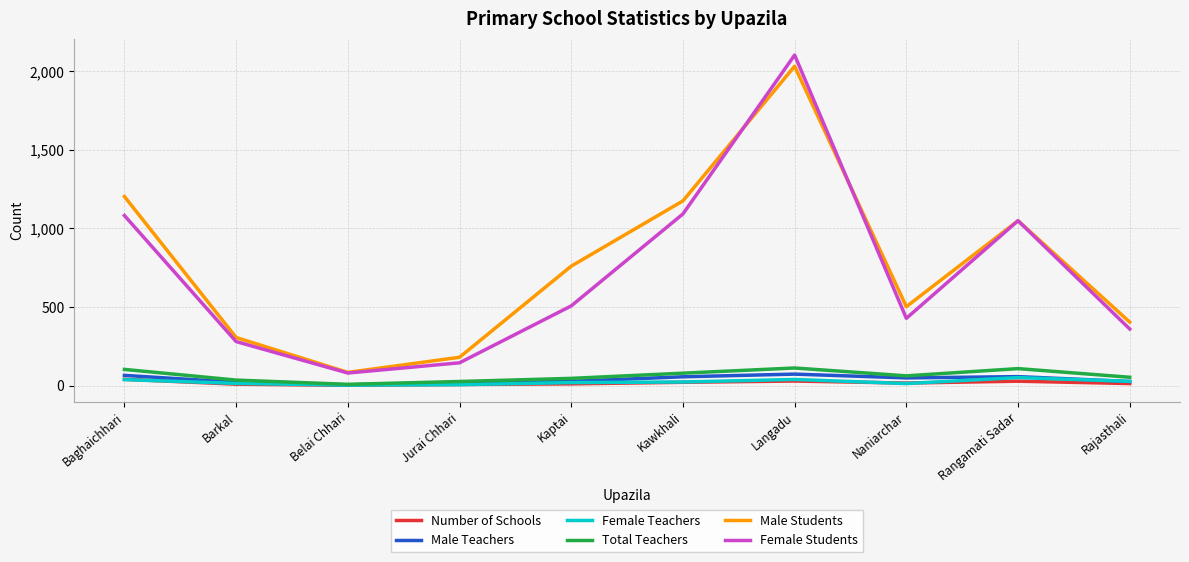

Which series has the widest spread of values?

Female Students